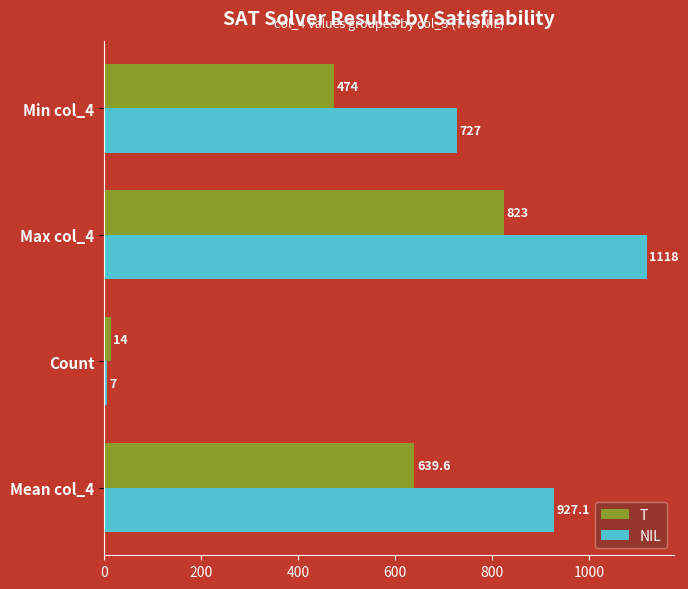

Count the number of data series in this chart.

2